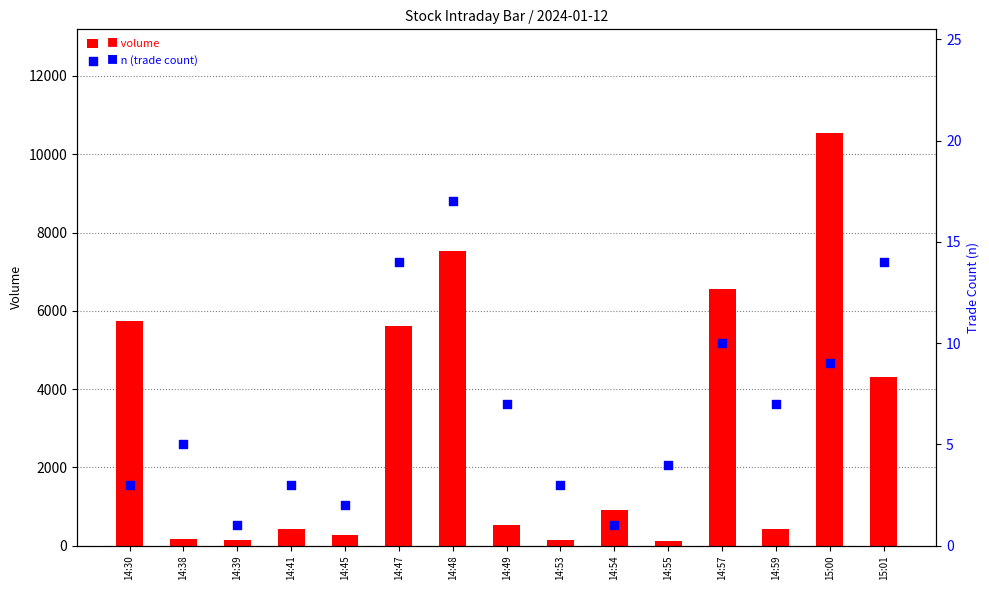

At which category is the sum across all series the highest?

15:00